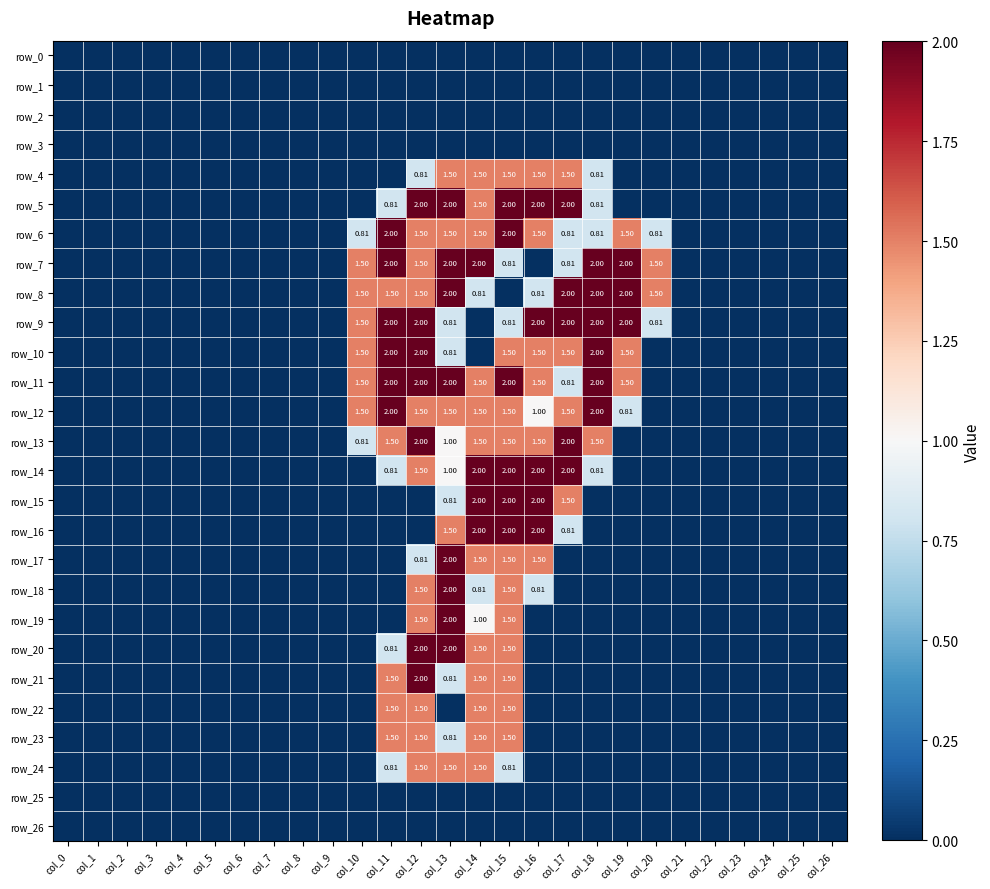

Which category has the highest value across all series?

col_12